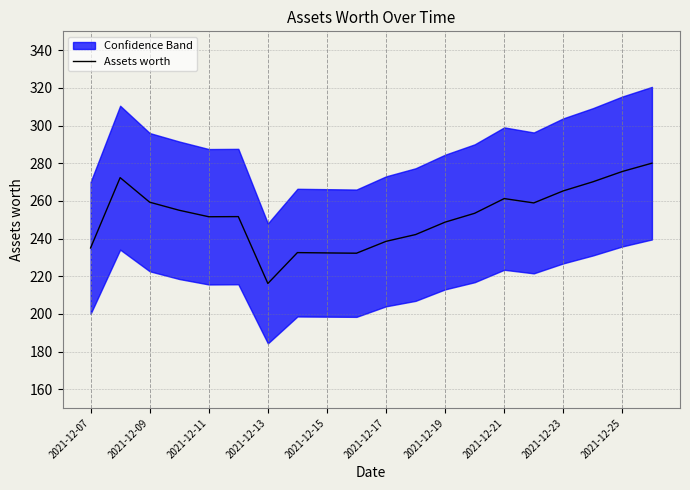

How many interior local peaks (higher than both neighbors) does the data have?

4